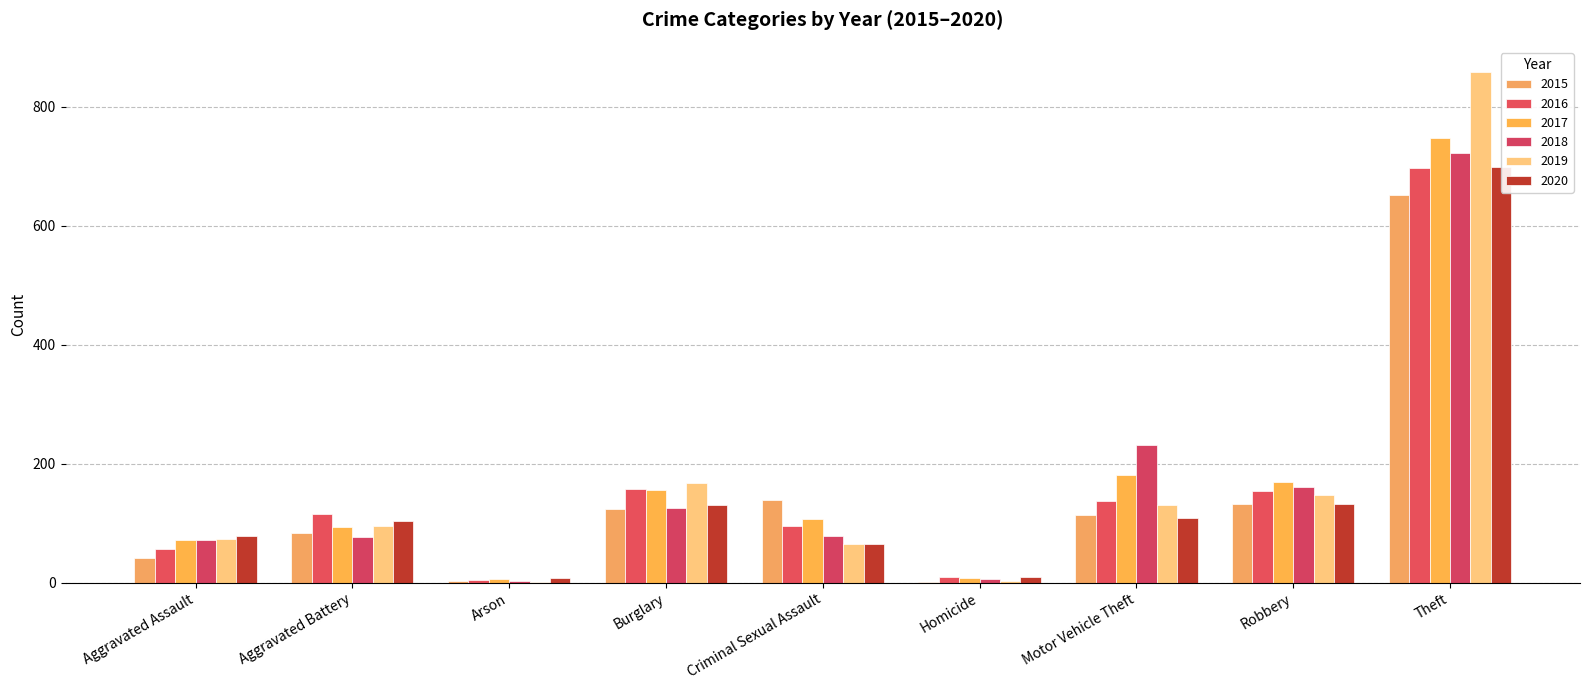

What position from the right is Arson?

7